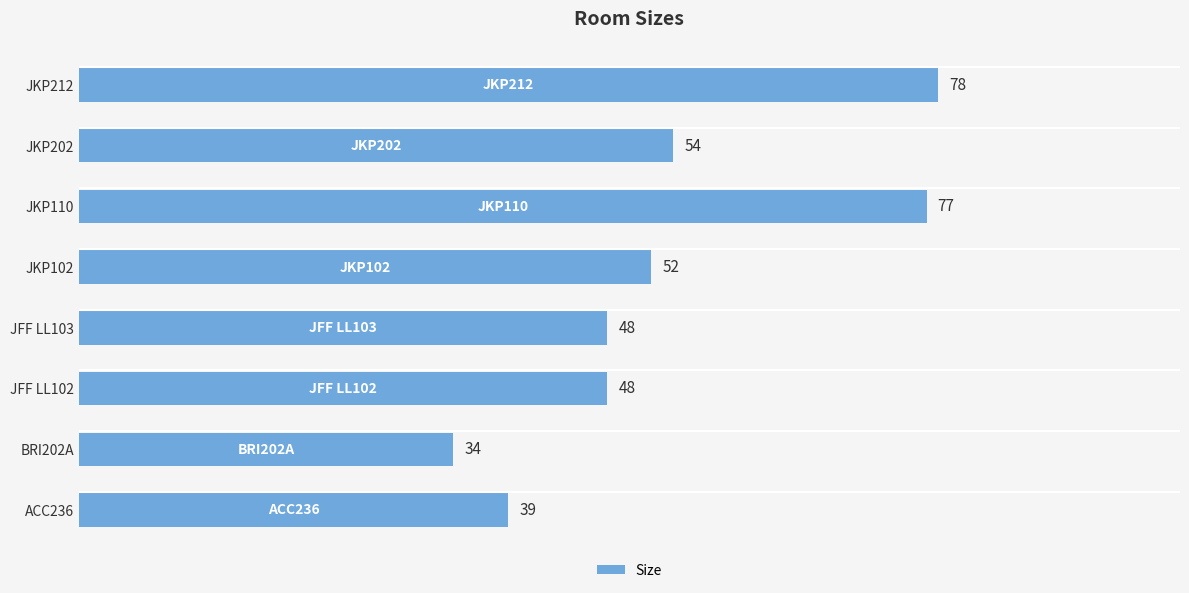

Does the chart contain any negative values?

No